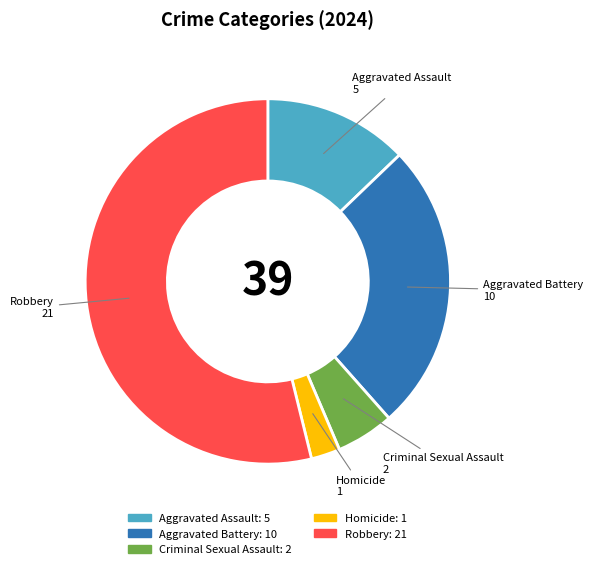

Which has a higher value, Aggravated Assault or Criminal Sexual Assault?

Aggravated Assault